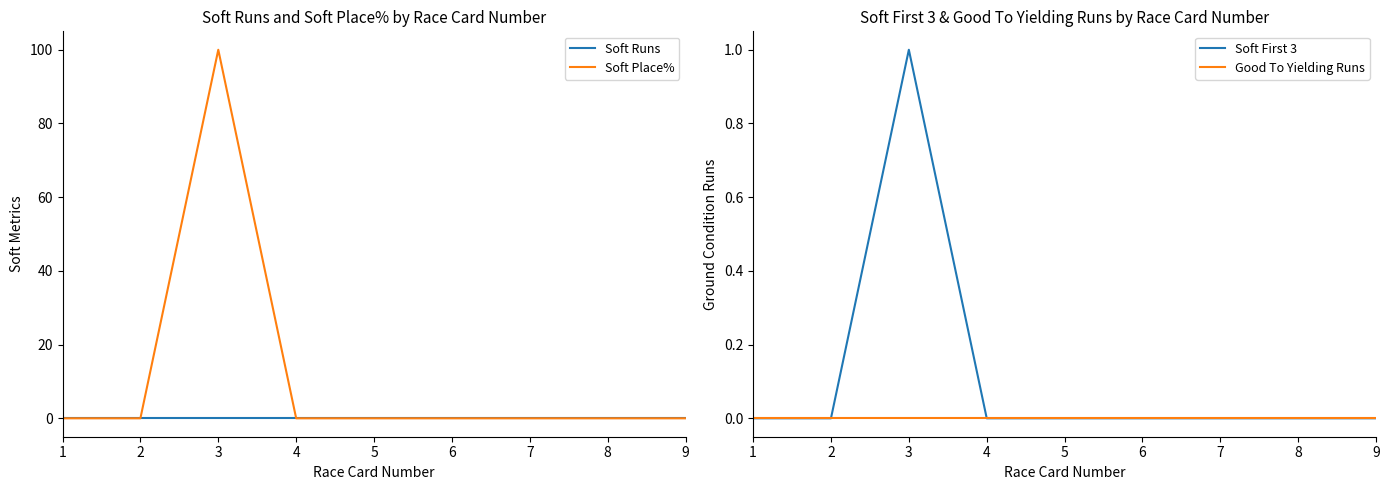

At how many categories does at least one series exceed 25?

1